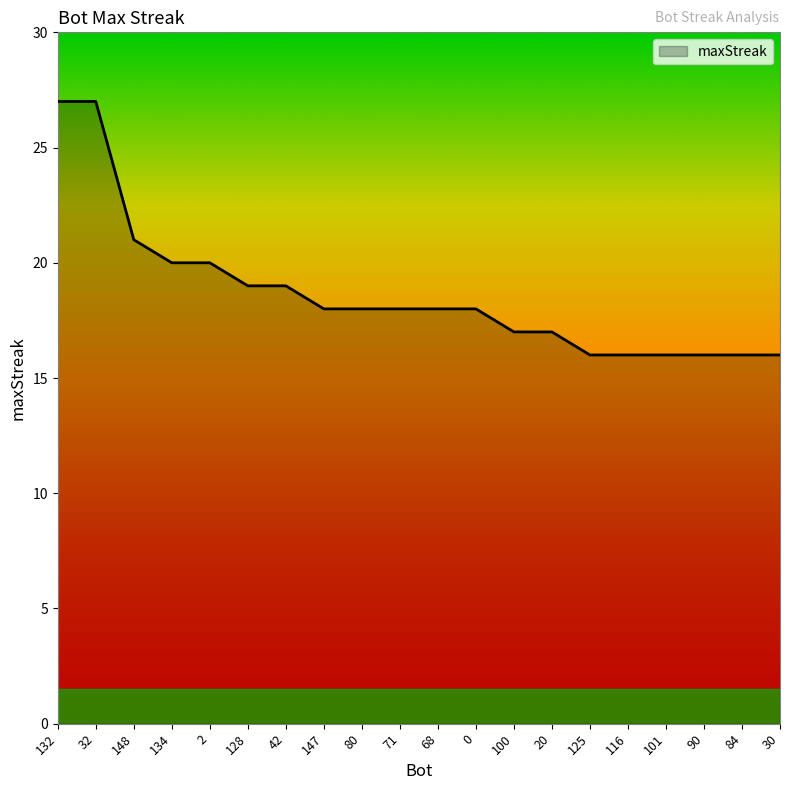

The chart shows a value of 27 at 132. True or false?

True